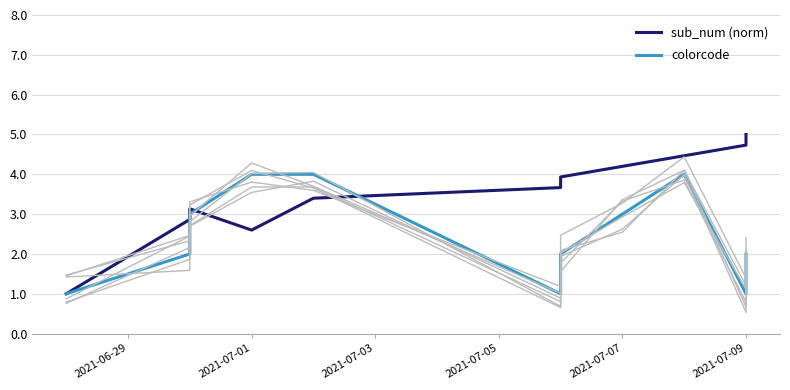

Does the chart display data point markers on the line(s)?

No